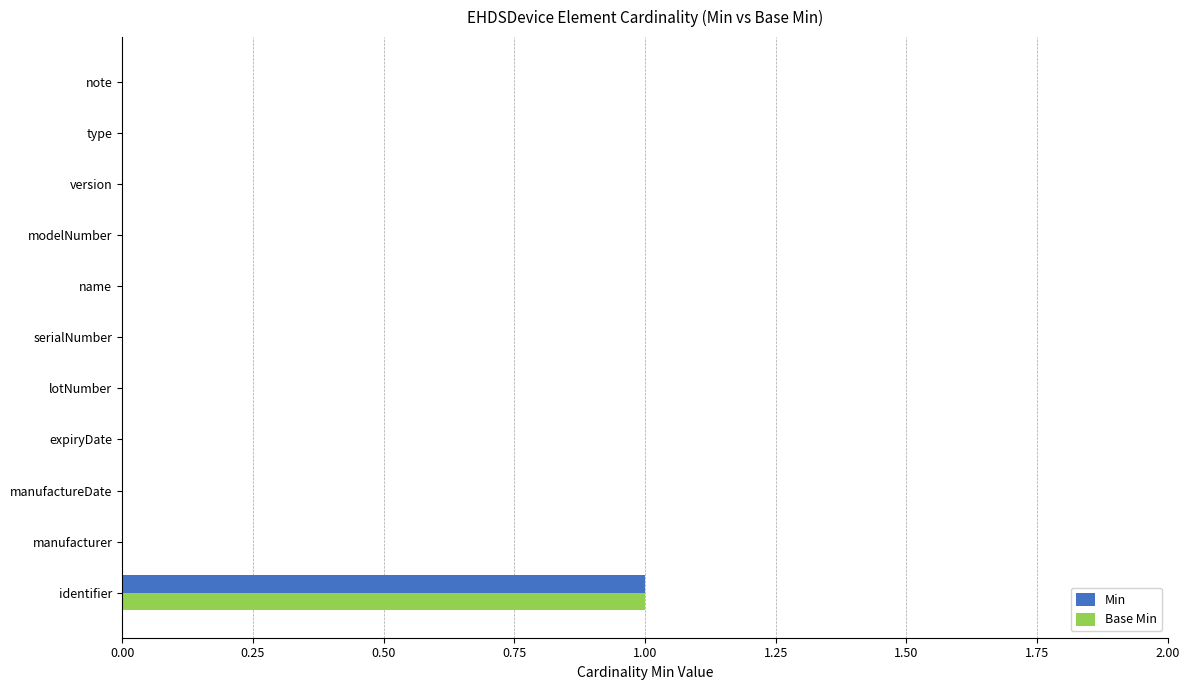

How many series are shown in this chart?

2